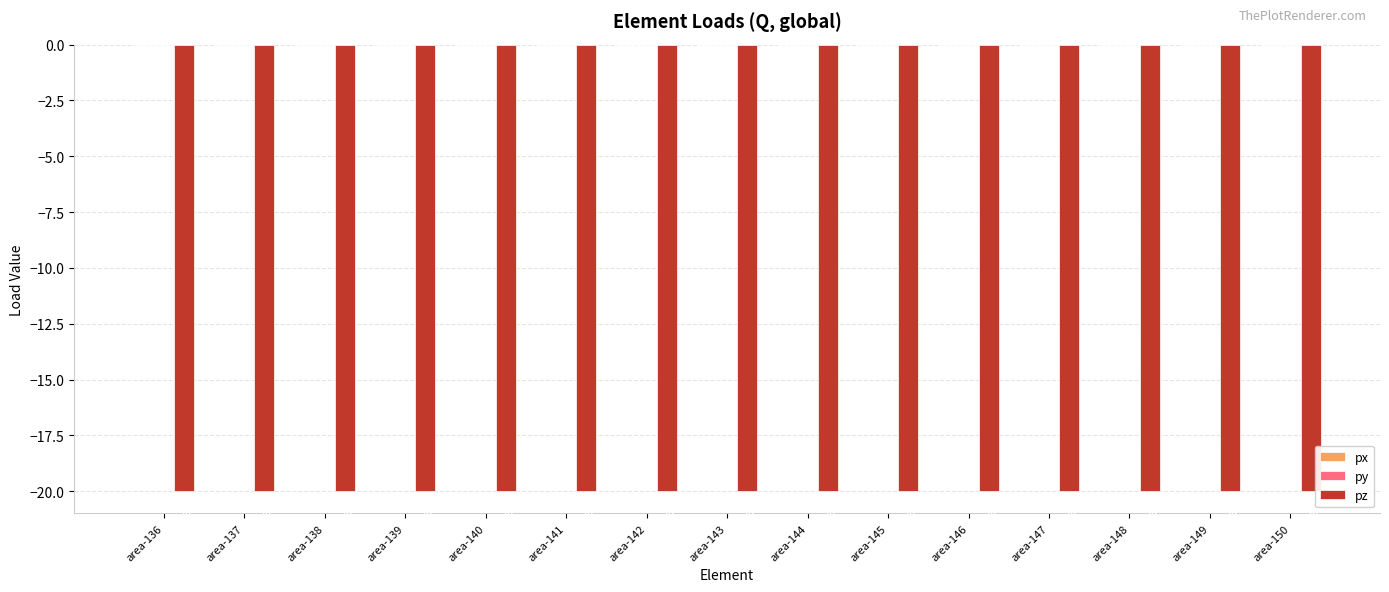

How many bars are there in total?

45